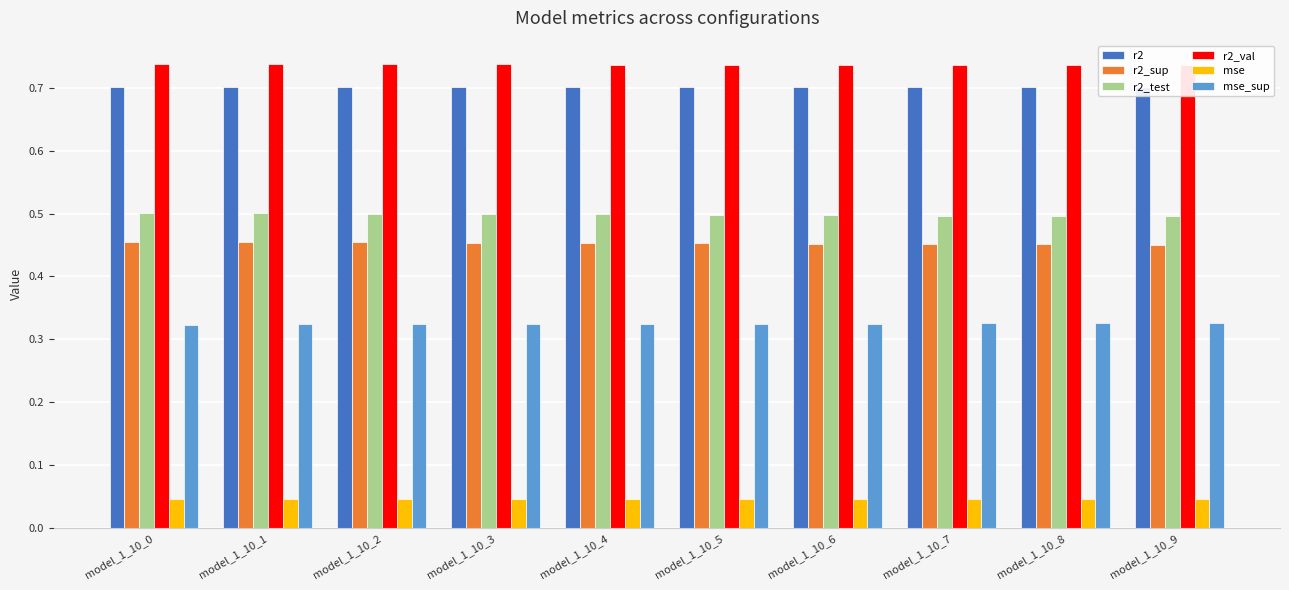

What is the greatest value displayed?

0.7